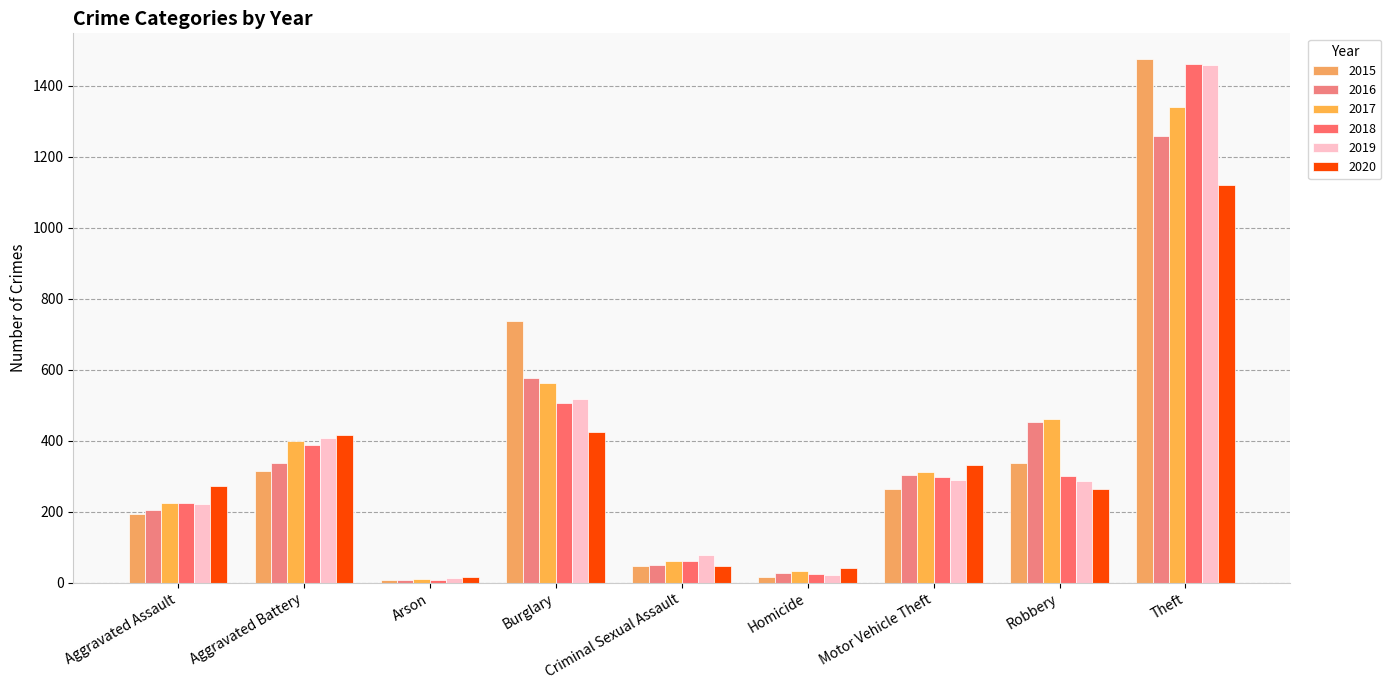

Where does the 2020 series first go above 273?

Aggravated Battery